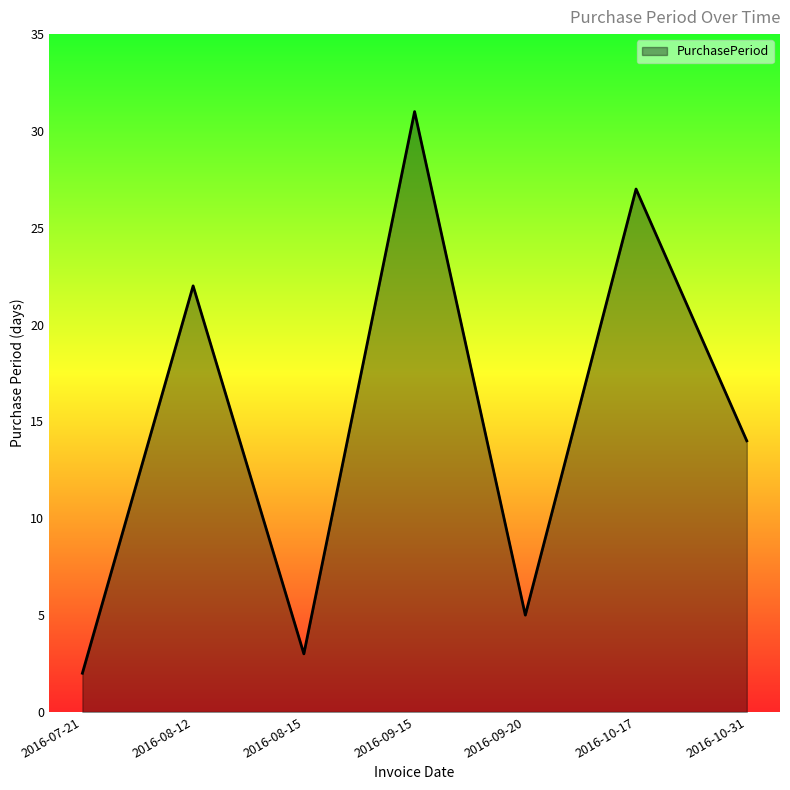

Reading left to right, transcribe all the data shown in this chart.

2	22	3	31	5	27	14